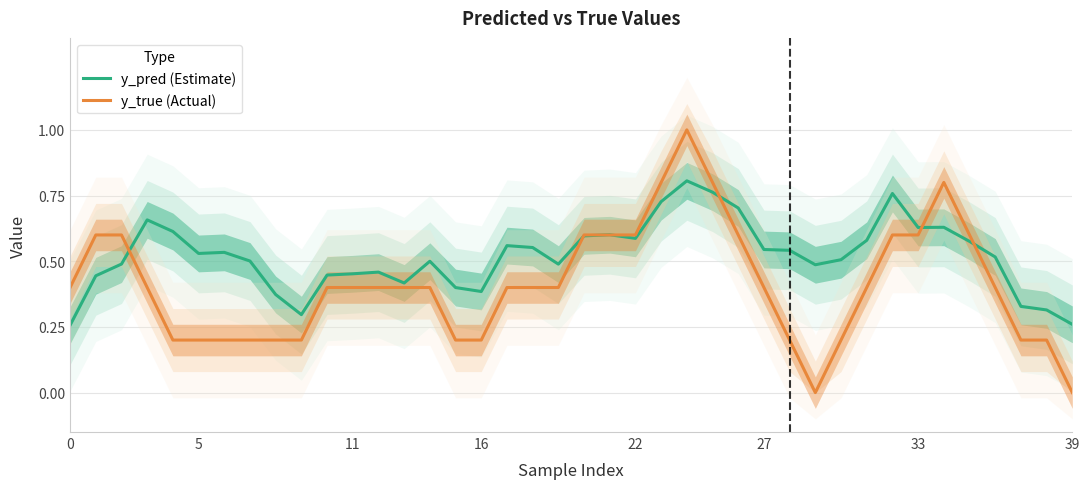

Is the value of y_true (Actual) at 11 greater than the value of y_pred (Estimate) at 9?

Yes